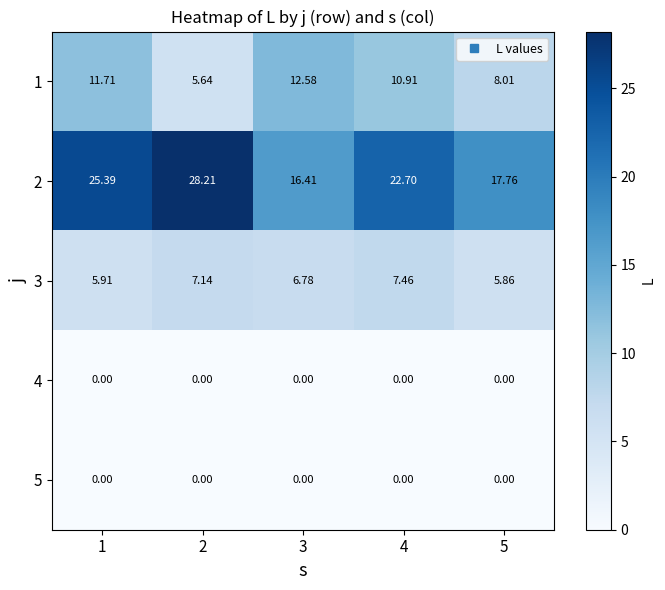

What is the greatest value displayed?

28.2